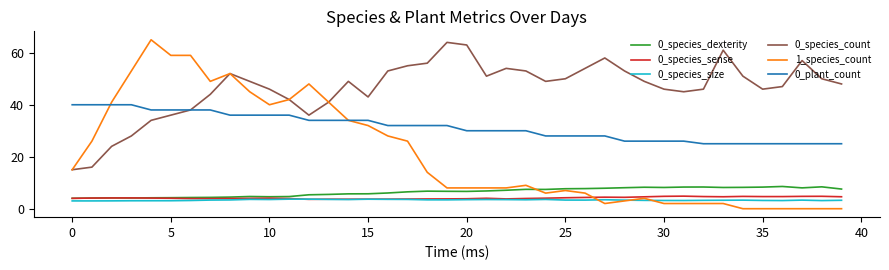

What is the sum of all 0_species_dexterity values?

257.5